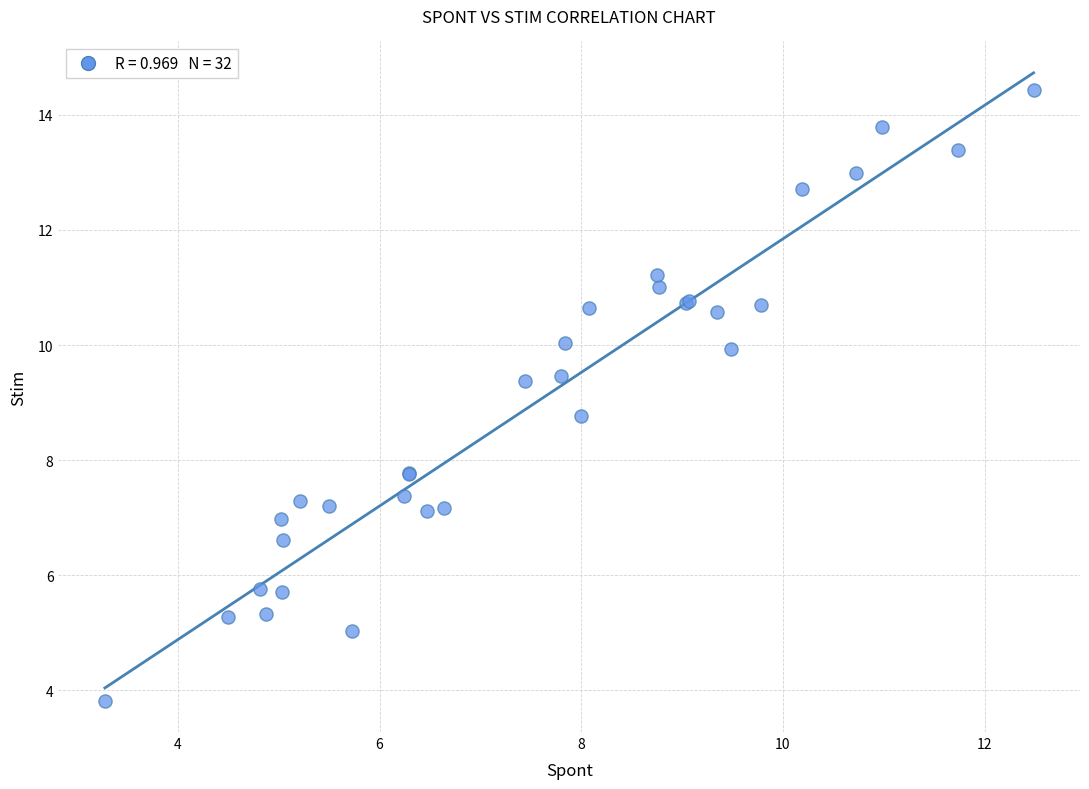

What Y value in the scatter plot is closest to 9?

8.8